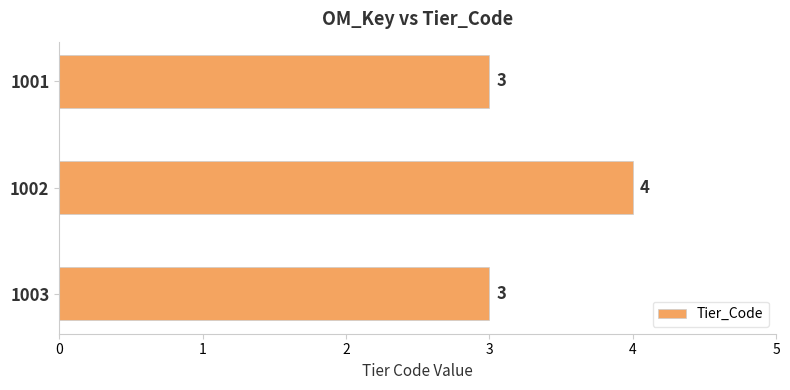

How many bars are there in total?

3